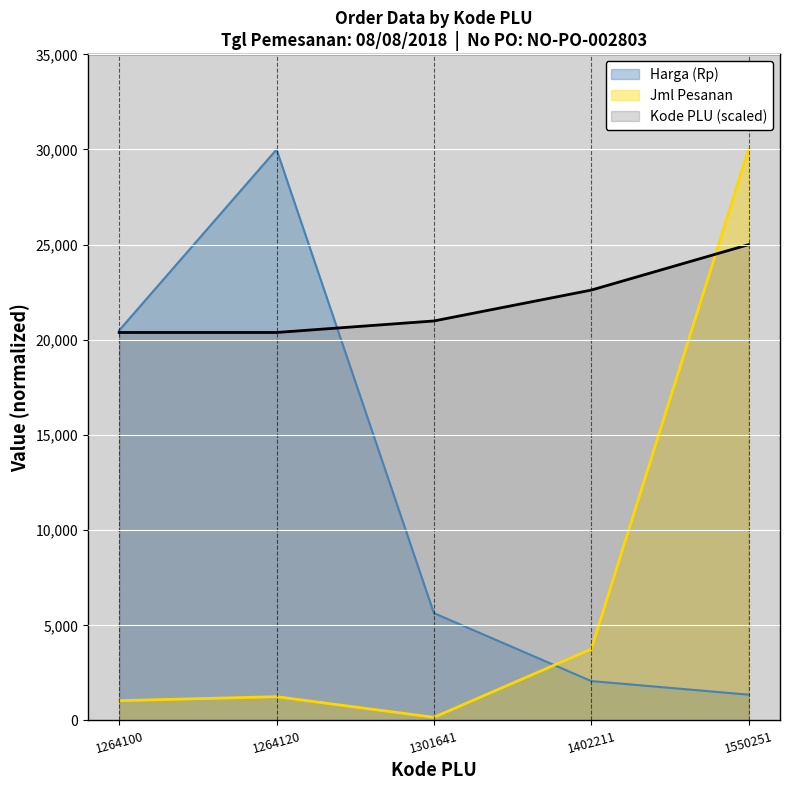

What are all the series names shown in the legend?

Harga (Rp), Jml Pesanan, Kode PLU (scaled)